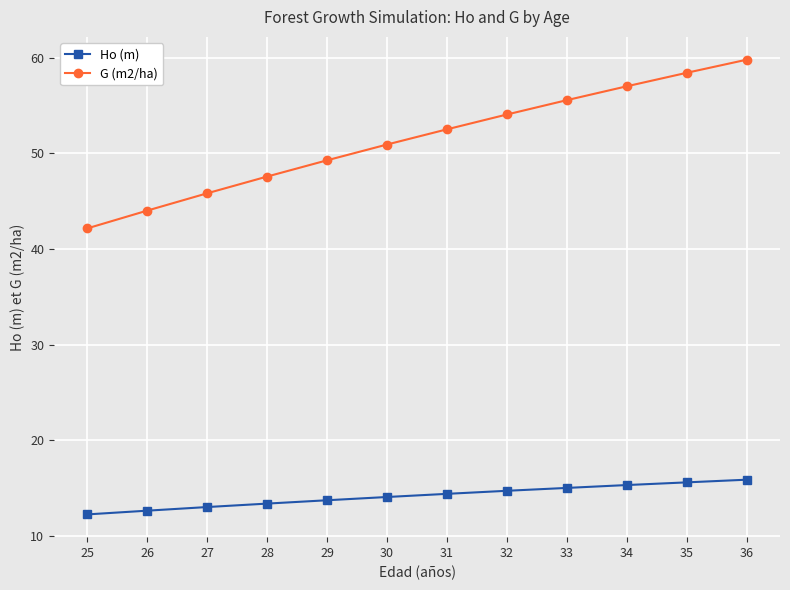

List the labels in order of G (m2/ha) value, largest first.

36, 35, 34, 33, 32, 31, 30, 29, 28, 27, 26, 25